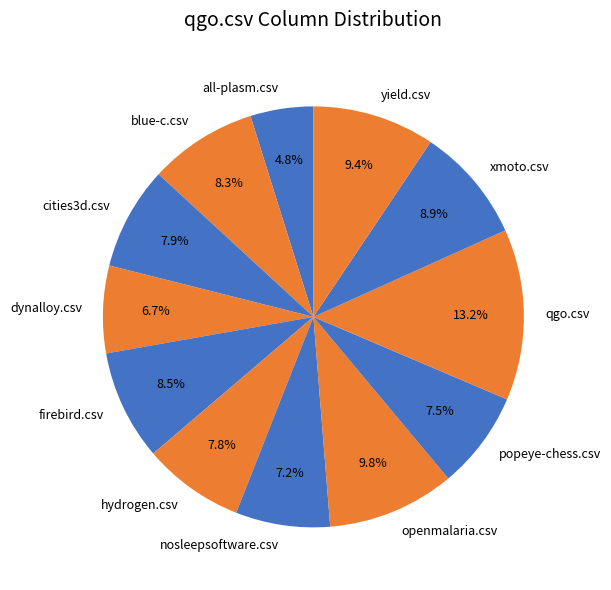

Combined, do all-plasm.csv and qgo.csv account for over 50%?

No